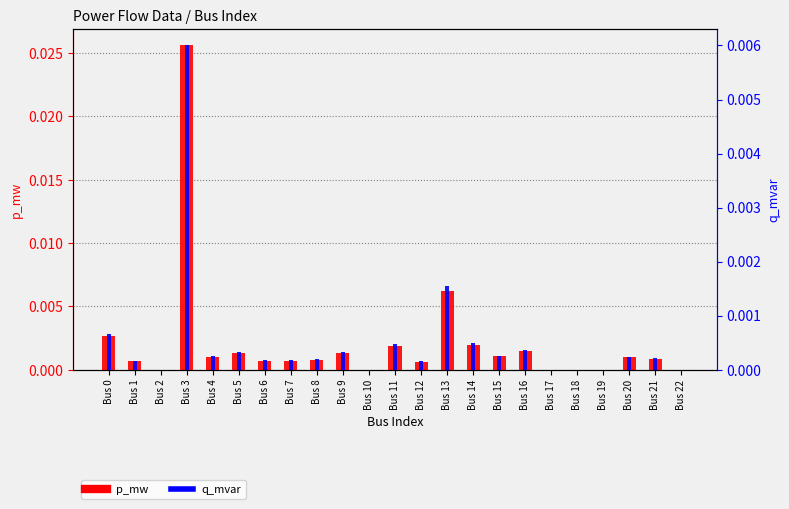

Which series changed the most between Bus 3 and Bus 18?

p_mw